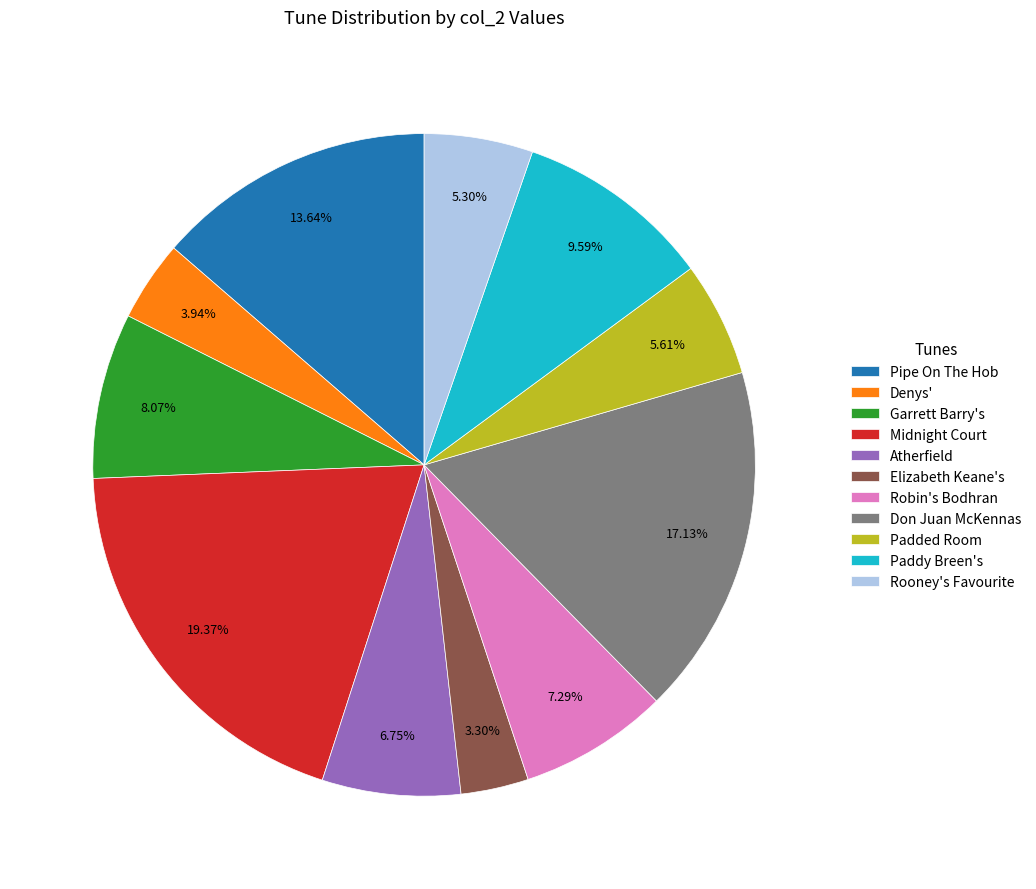

The Atherfield slice represents 7% of the pie. True or false?

True